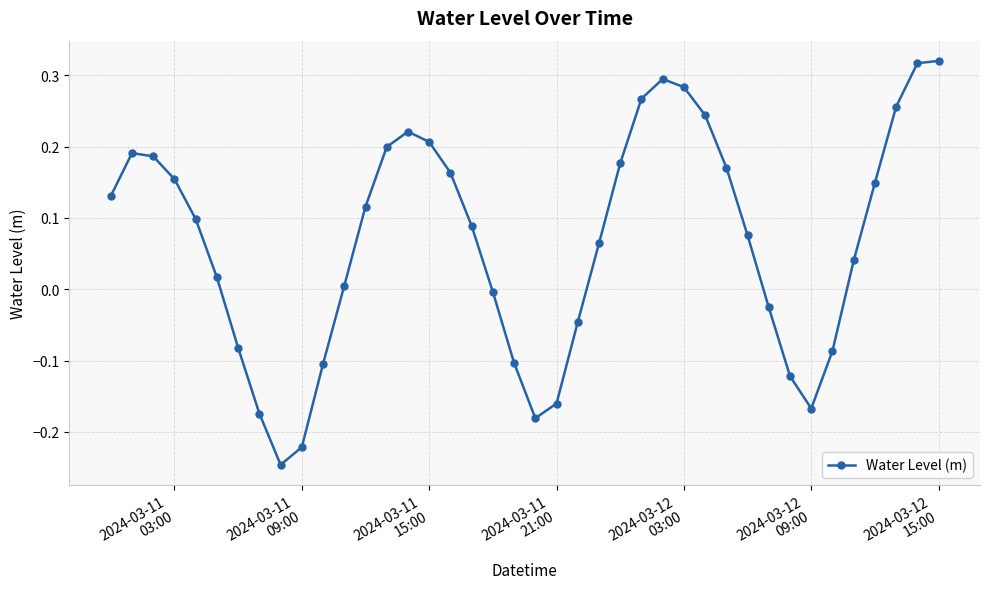

What is the difference between the maximum and second lowest values?

0.5